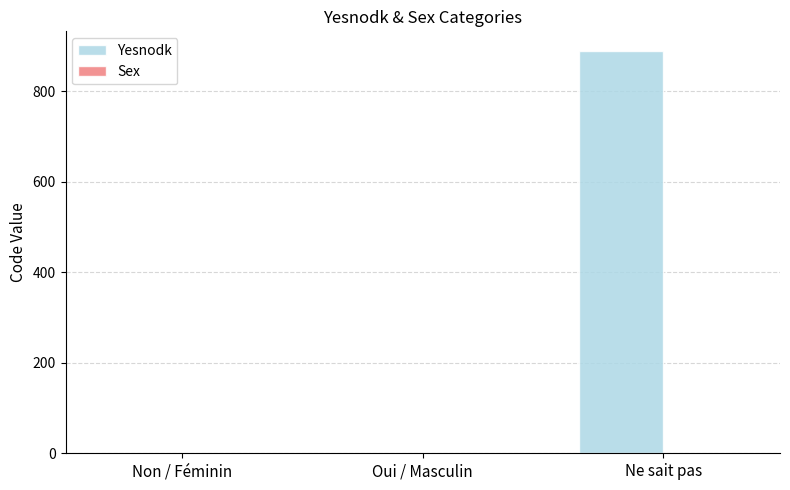

Count the number of categories in the chart.

3